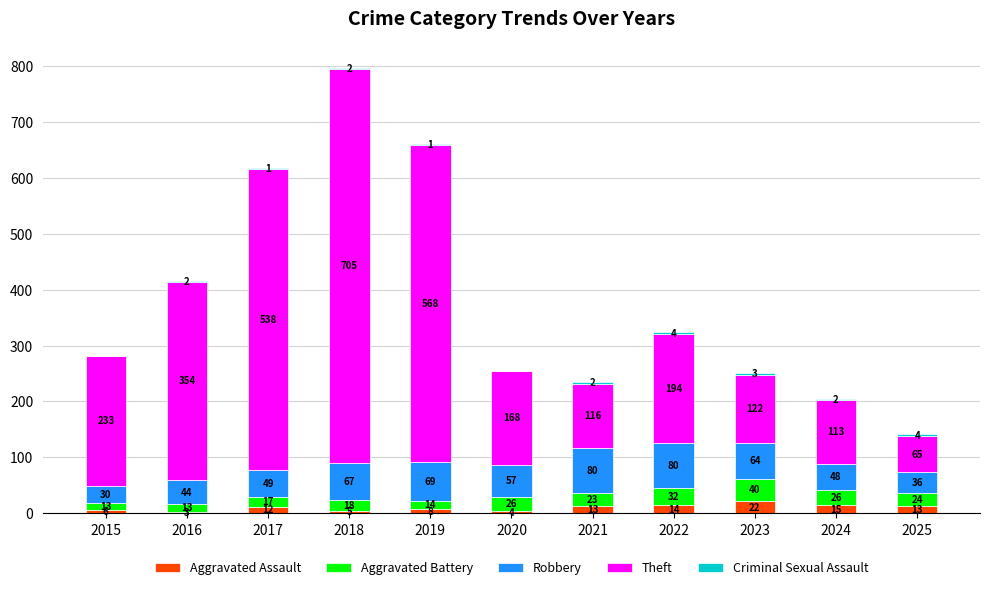

At which label does Aggravated Assault reach its peak?

2023